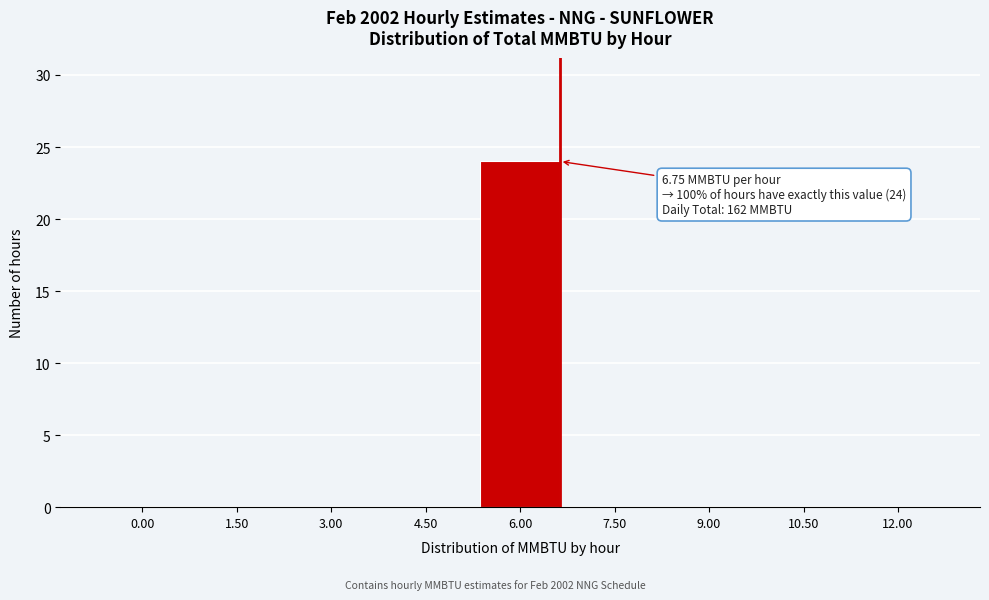

Reading right to left, extract all data points from this chart.

12.00=0	10.50=0	9.00=0	7.50=0	6.00=24	4.50=0	3.00=0	1.50=0	0.00=0